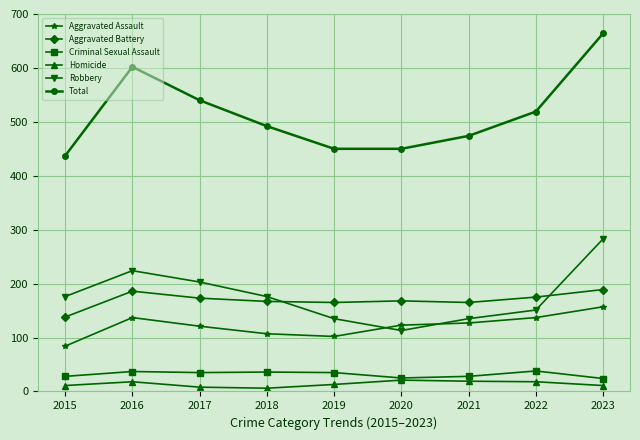

Where is the first local maximum for Aggravated Battery?

2016